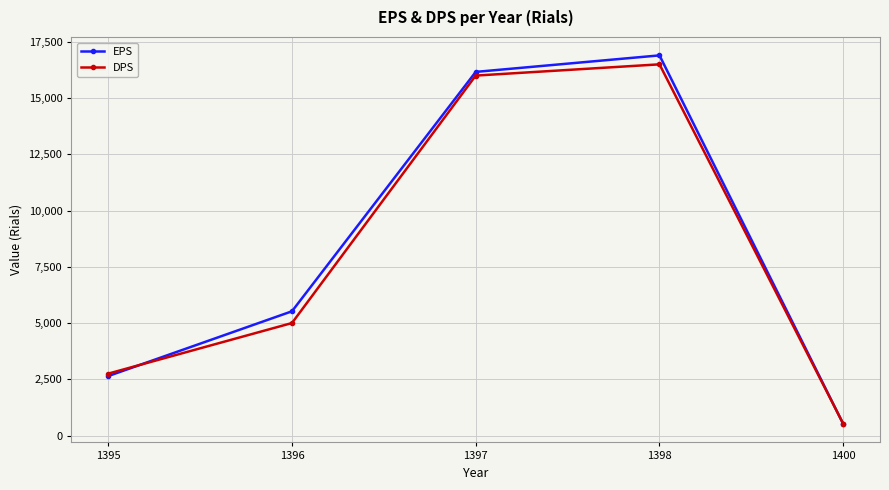

What is the average value of the DPS series?

8154